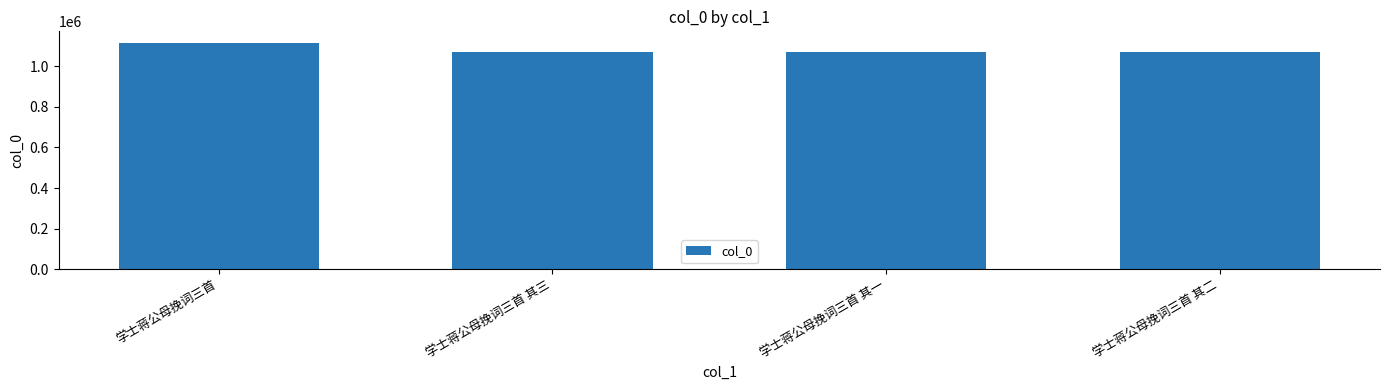

What value does the data have at 学士蒋公母挽词三首 其三?

1071611